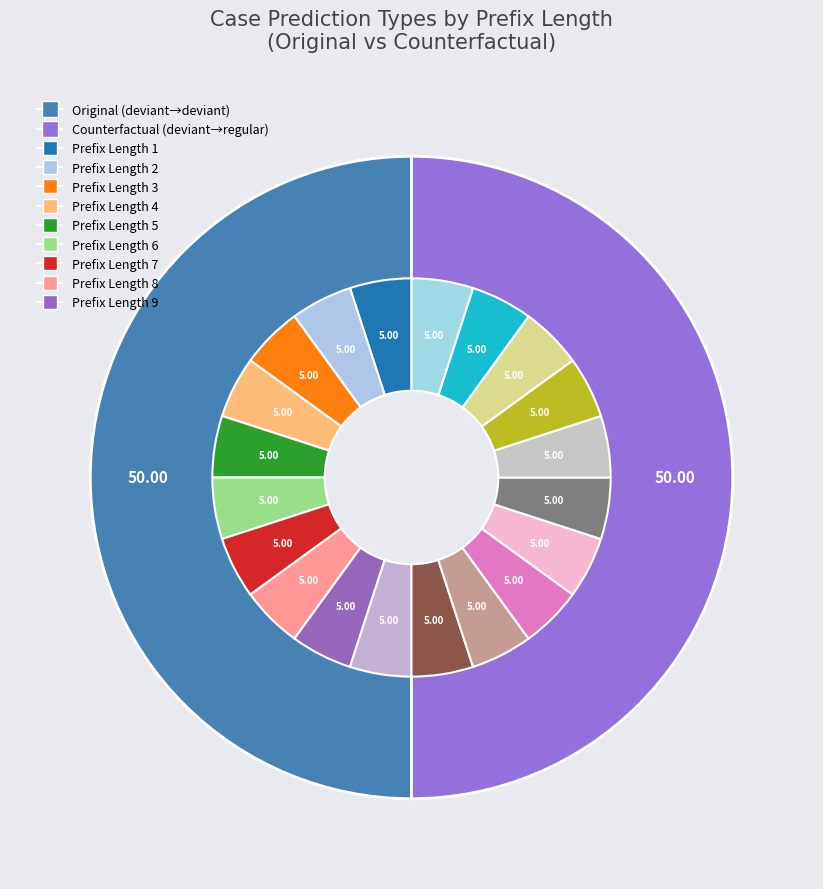

What is the largest slice in the pie chart?

deviant-deviant